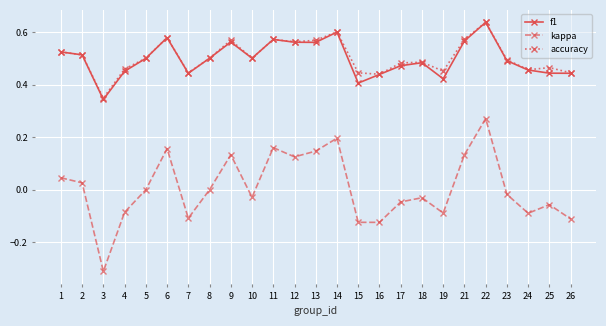

True or false: f1 and kappa intersect in this chart.

False